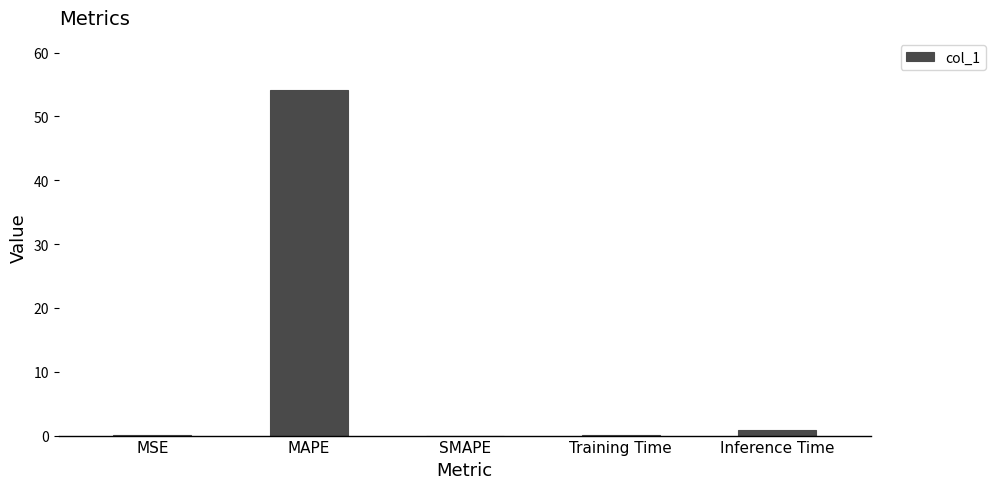

Are the bars horizontal?

No